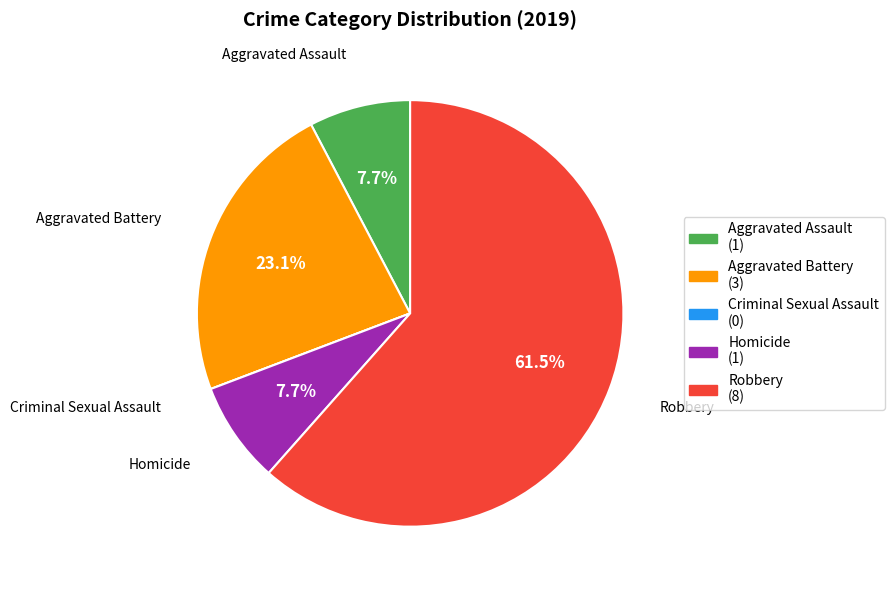

To the nearest percent, what is the average slice percentage?

20%